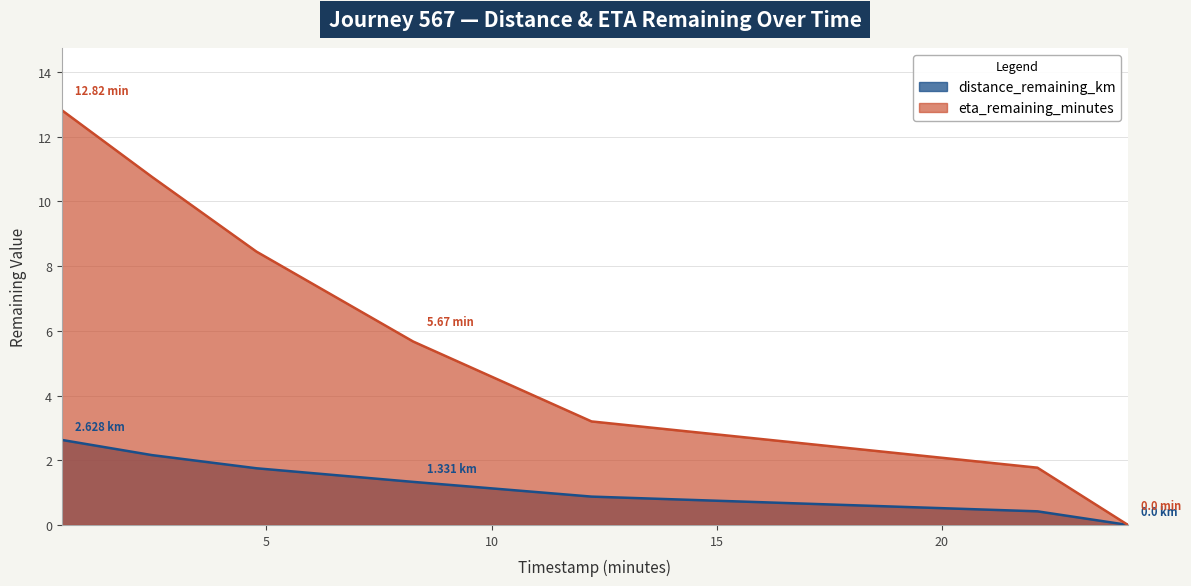

The eta_remaining_minutes series shows -8.5 at 24.13. True or false?

False